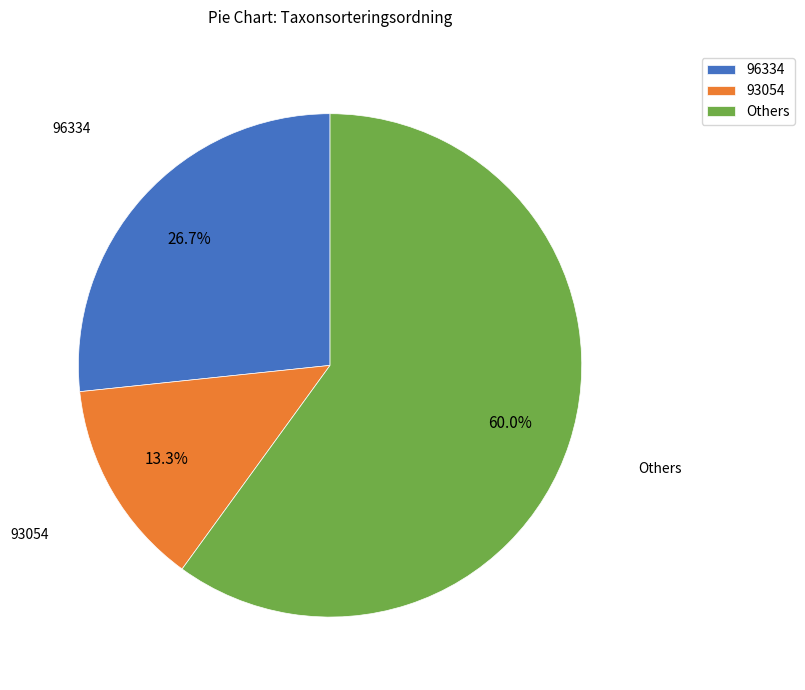

To the nearest percent, what is the difference between the largest and smallest slice percentages?

47%